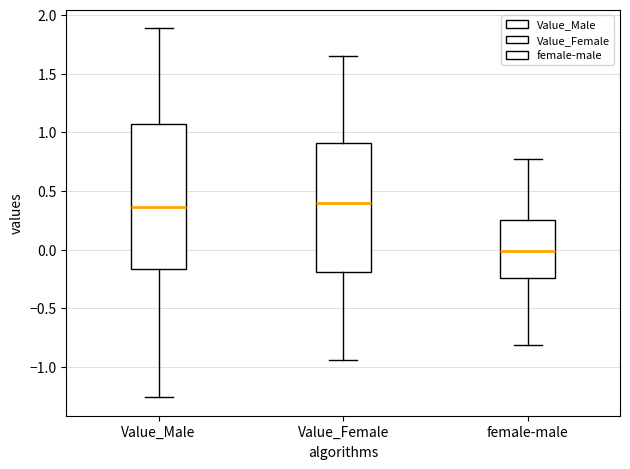

Where is the lower edge of the box for female-male on the y-axis? The values are not printed on the chart, so give them approximately, as read against the axis.

-0.25